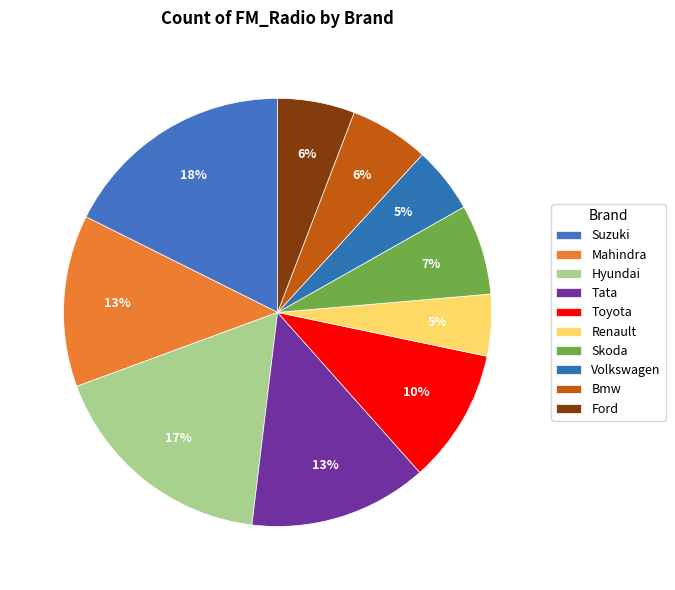

What is the largest slice in the pie chart?

Suzuki